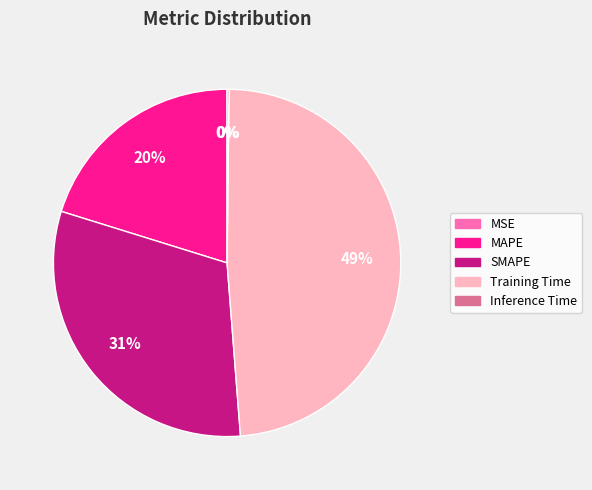

Is it true that Training Time is 54% of the pie?

False